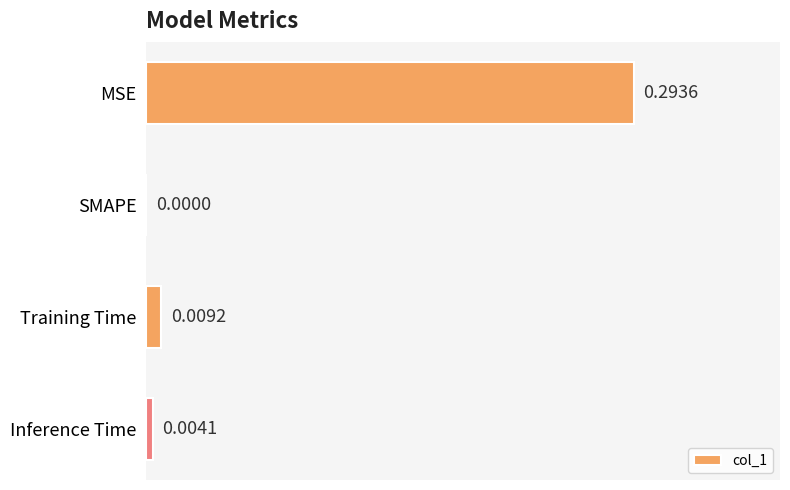

At which category does the chart reach its peak across all series?

MSE